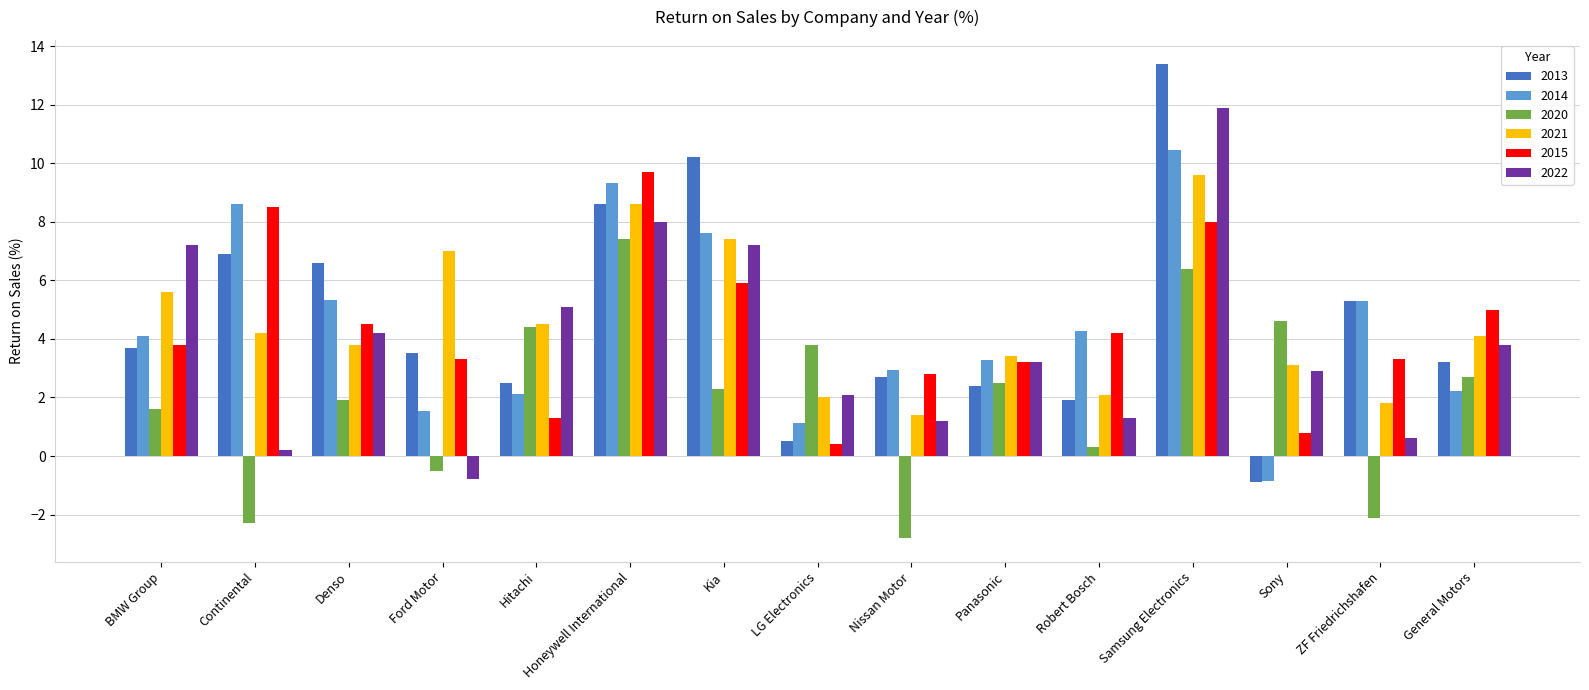

Is the value of 2013 at Kia greater than the value of 2020 at Kia?

Yes